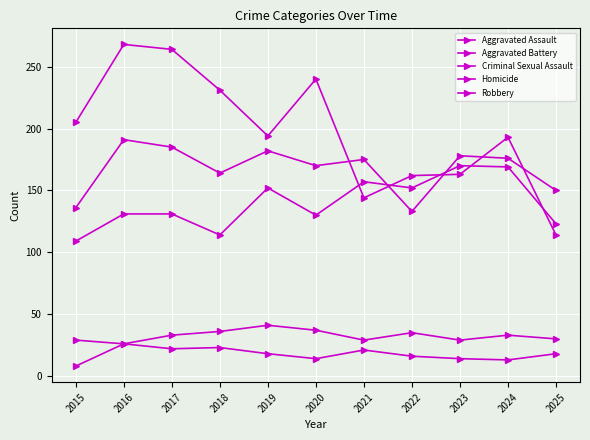

What is the spread (max minus min) of values at 2021?

154